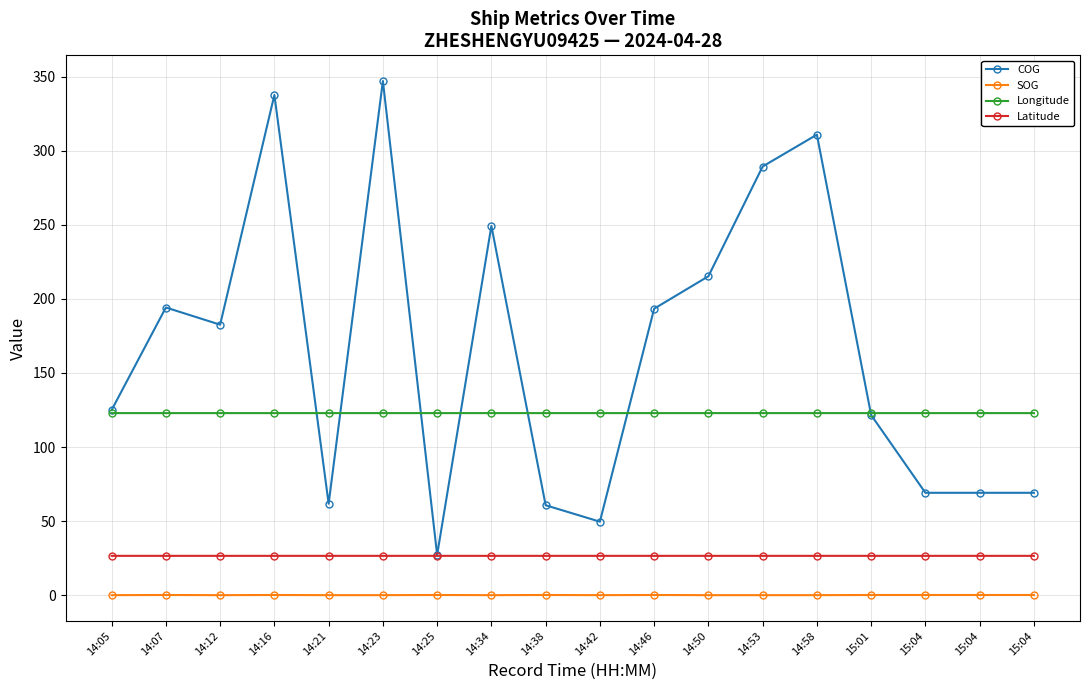

How many data points does each series have?

18